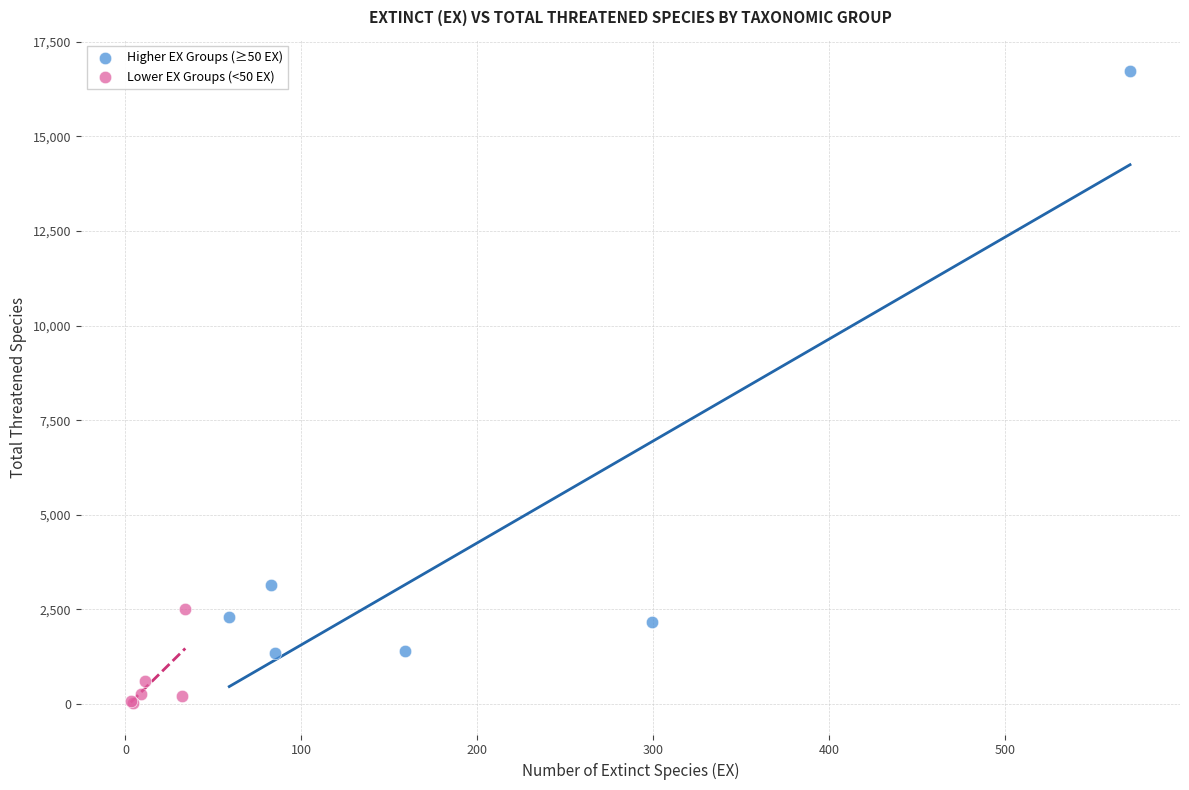

What are all the series names shown in the legend?

Higher EX Groups (≥50 EX), Lower EX Groups (<50 EX)